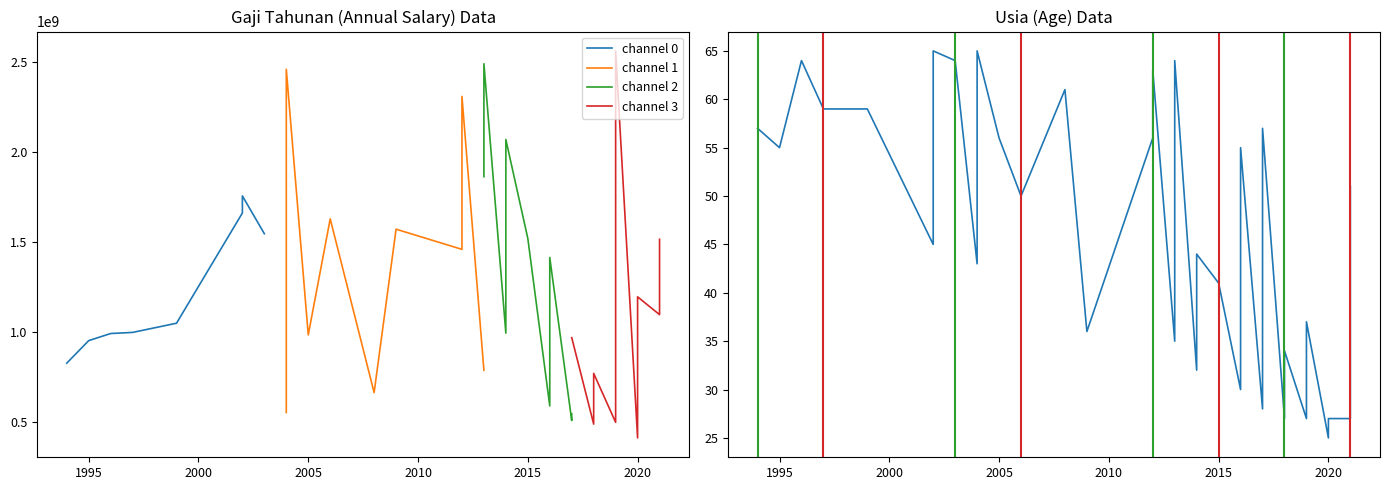

What value does the Avg Salary by Year series have at 2014, to the nearest 50?

995750000